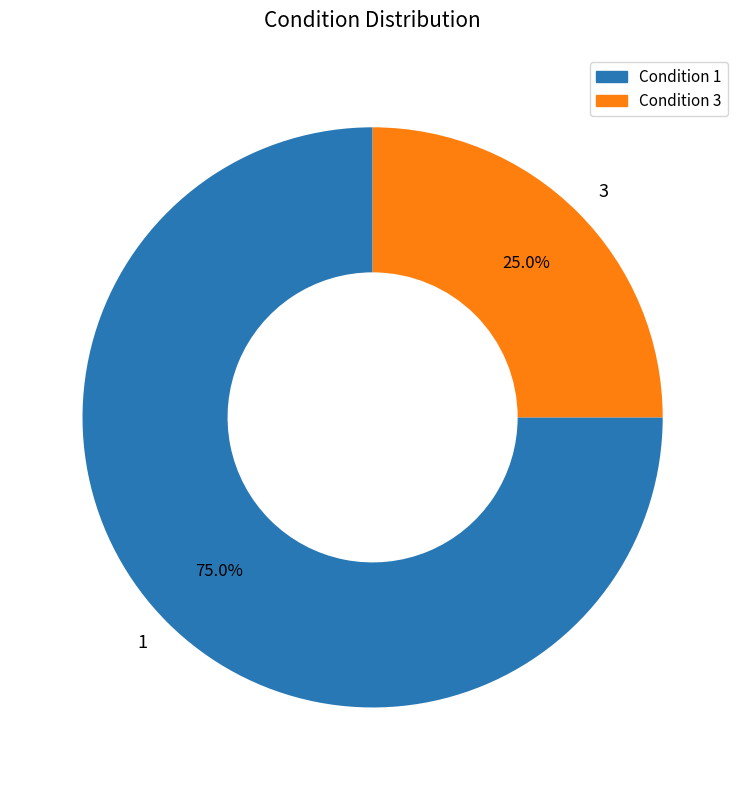

Which category accounts for the majority?

1